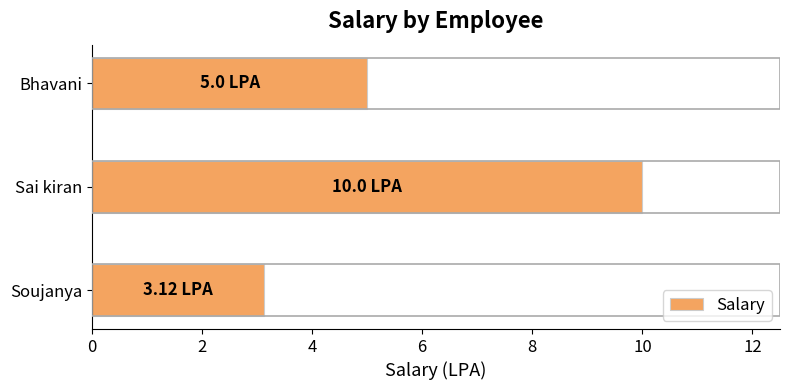

List the labels in order of value, smallest first.

Soujanya, Bhavani, Sai kiran